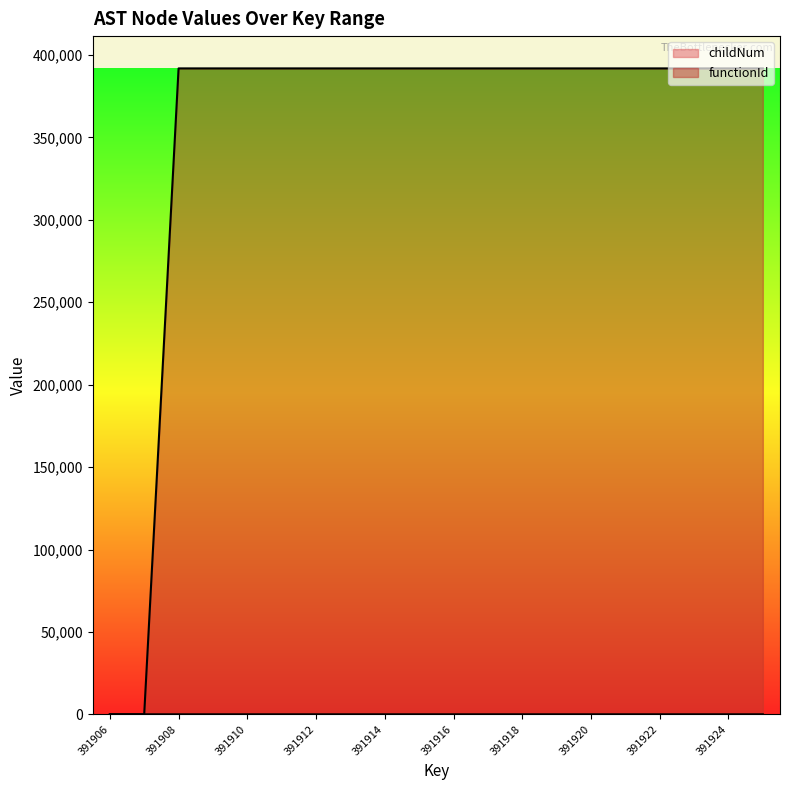

Which has a higher value, 391908 or 391913?

391908